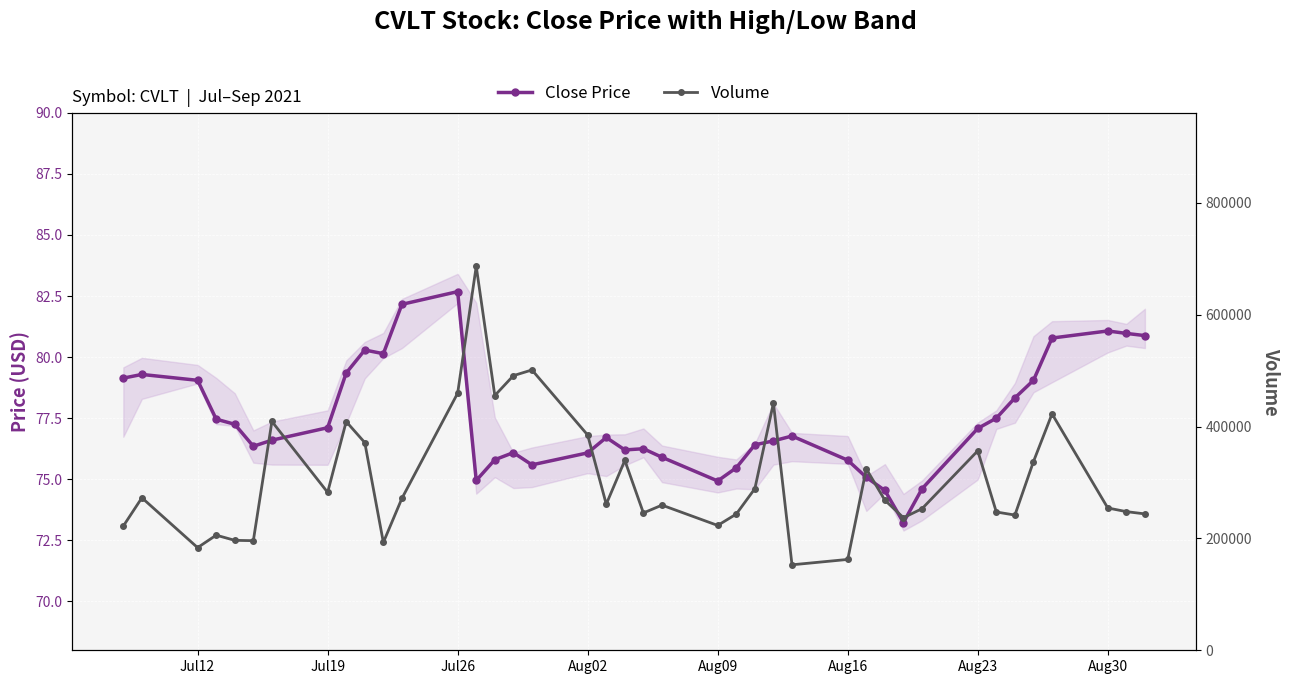

Between Aug02 and Jul12, which is larger?

Jul12